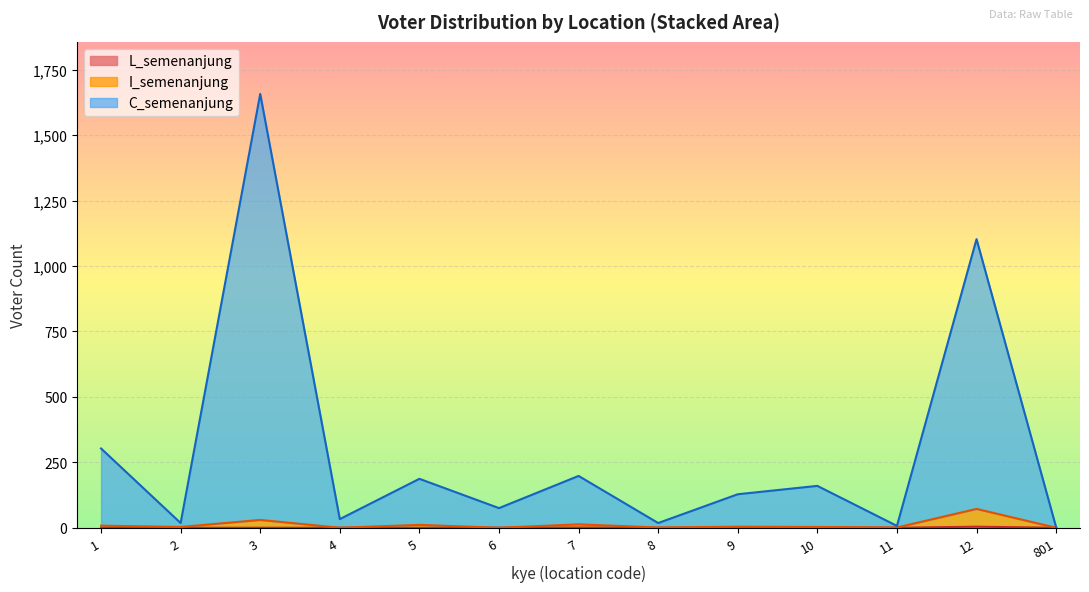

Reading left to right, list all the values displayed in this chart.

C_semenanjung: 1=303	2=18	3=1658	4=33	5=187	6=75	7=198	8=18	9=128	10=160	11=7	12=1103	801=2
I_semenanjung: 1=8	2=3	3=30	4=0	5=11	6=0	7=13	8=1	9=4	10=3	11=1	12=72	801=0
L_semenanjung: 1=0	2=0	3=0	4=0	5=0	6=0	7=1	8=0	9=0	10=1	11=0	12=4	801=0